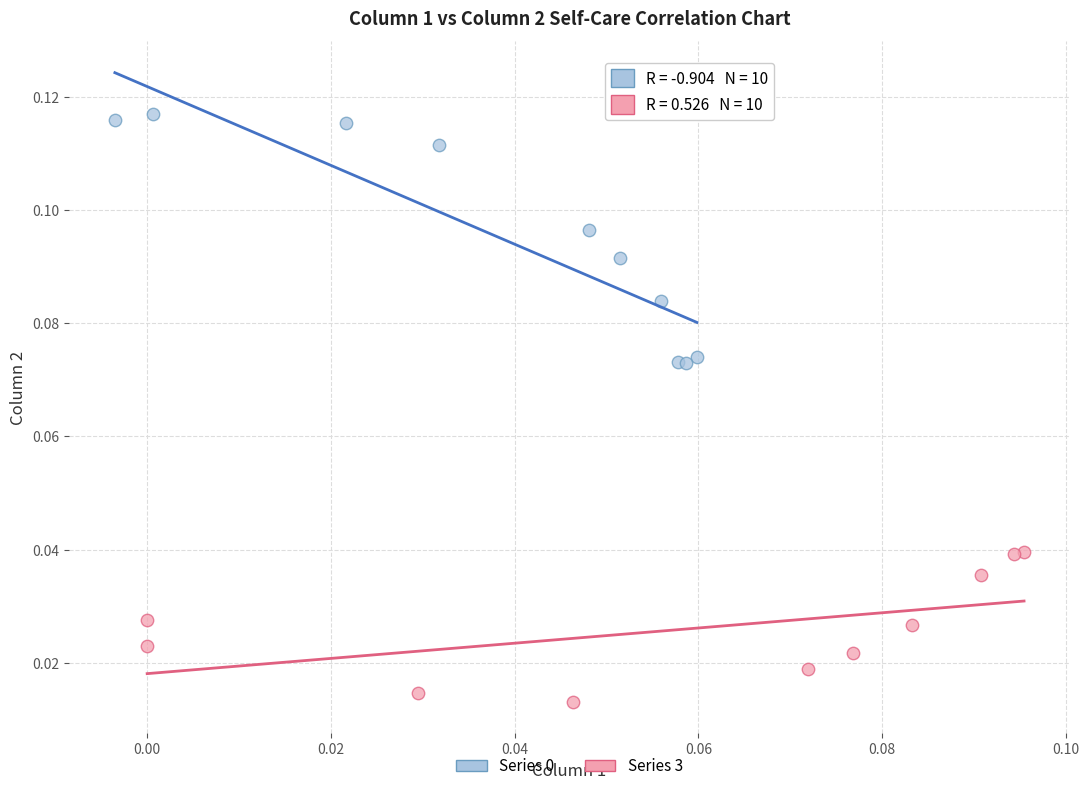

Which series reaches the minimum Y coordinate?

Series 3